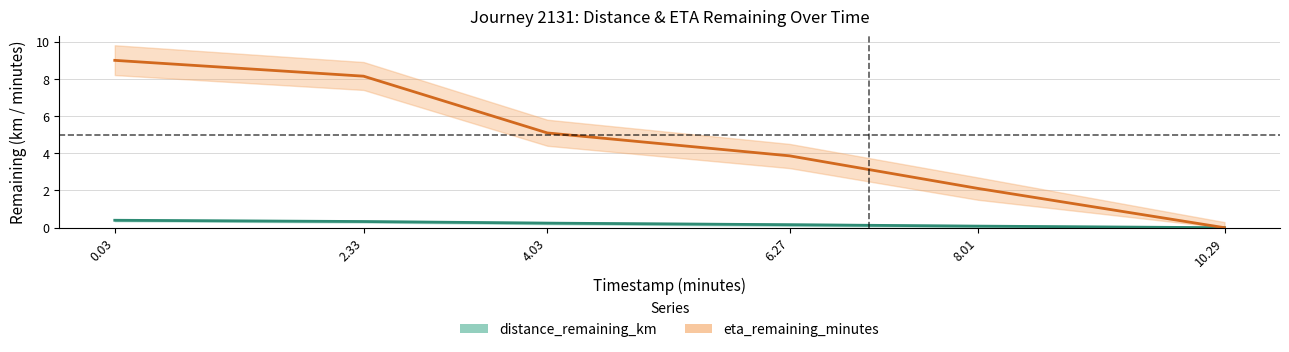

True or false: eta_remaining_minutes has more than 1 interior local peaks.

False